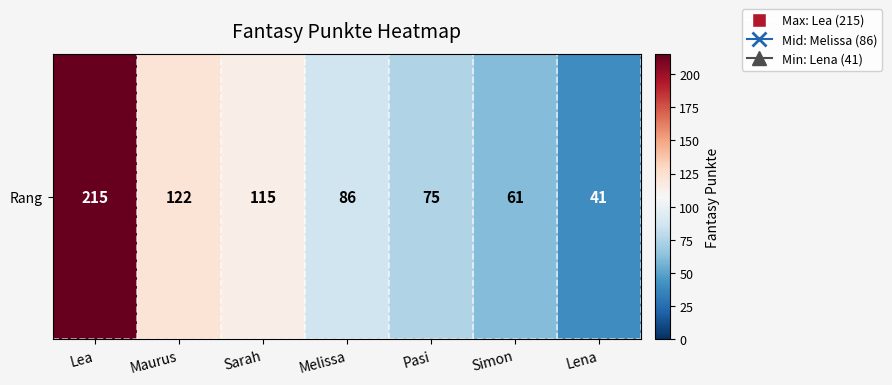

Between Melissa and Maurus, which is larger?

Maurus